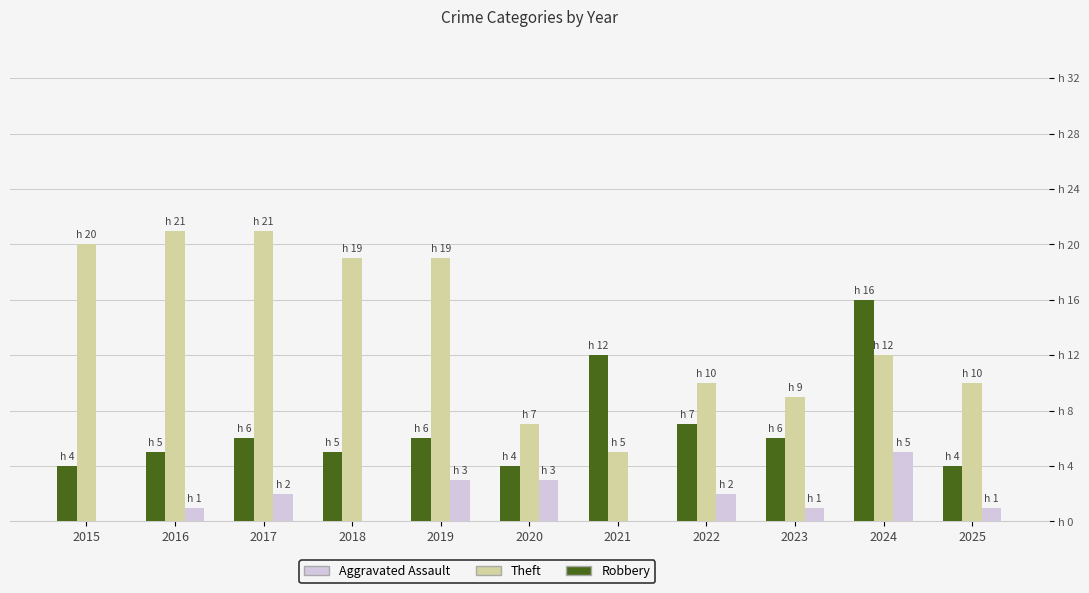

What is the value of the Robbery bar at the 9th from the left?

6